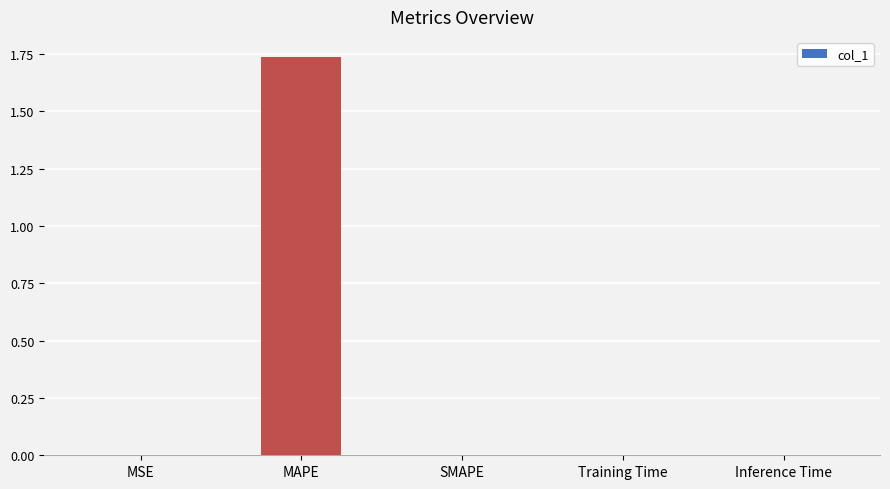

Which label corresponds to the largest value in the chart?

MAPE